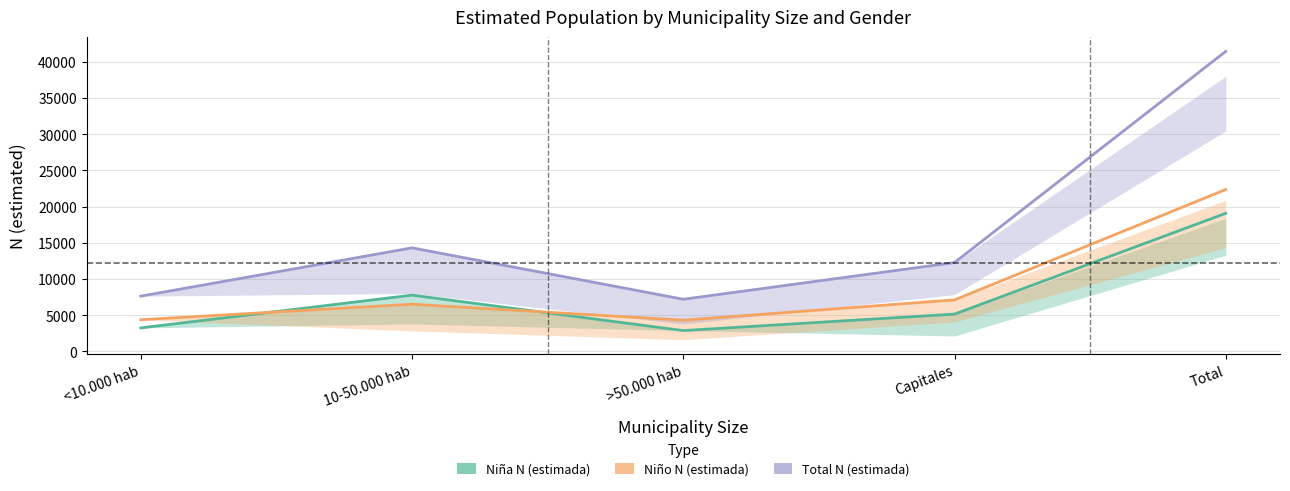

The Niño N (estimada) series shows 10170 at Total. True or false?

False